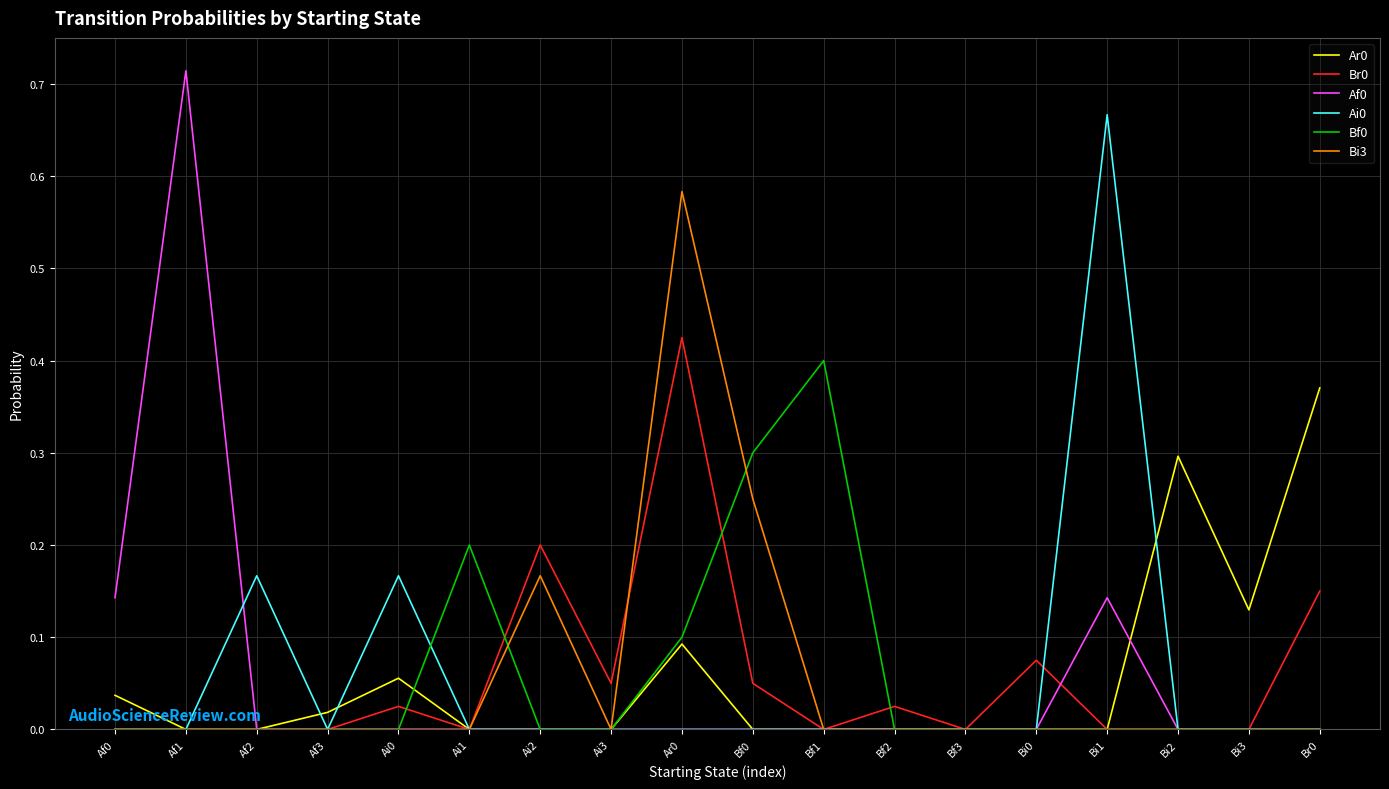

What position from the right is Ai2?

12